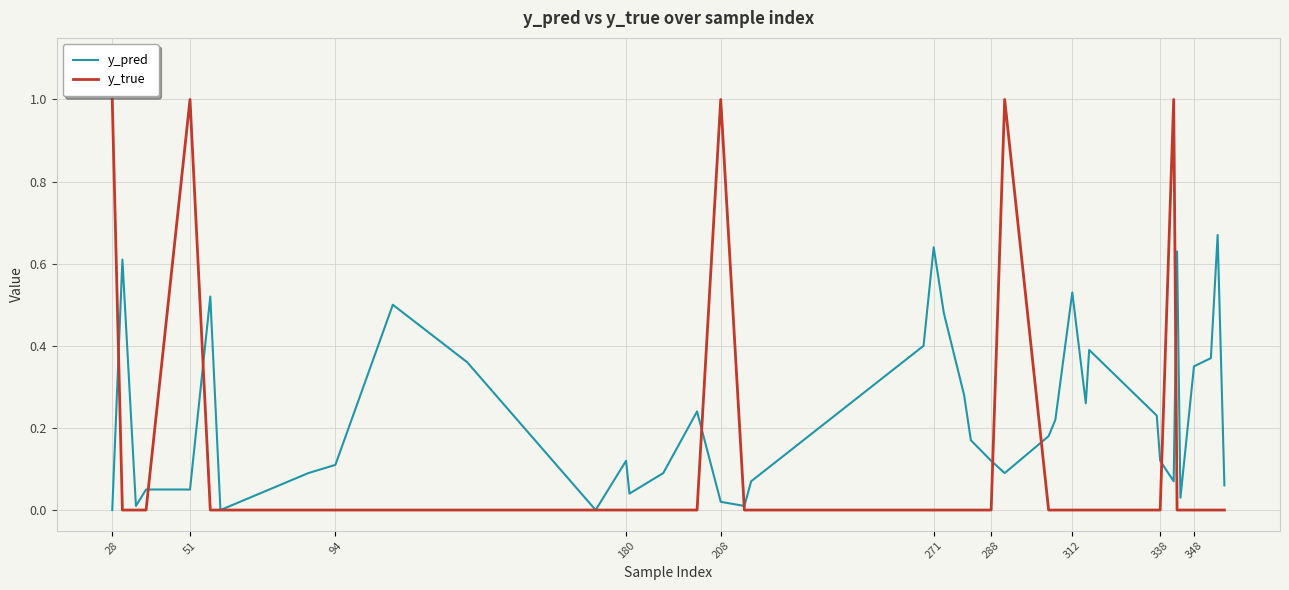

Rank the series by their maximum value, from lowest to highest.

y_pred, y_true